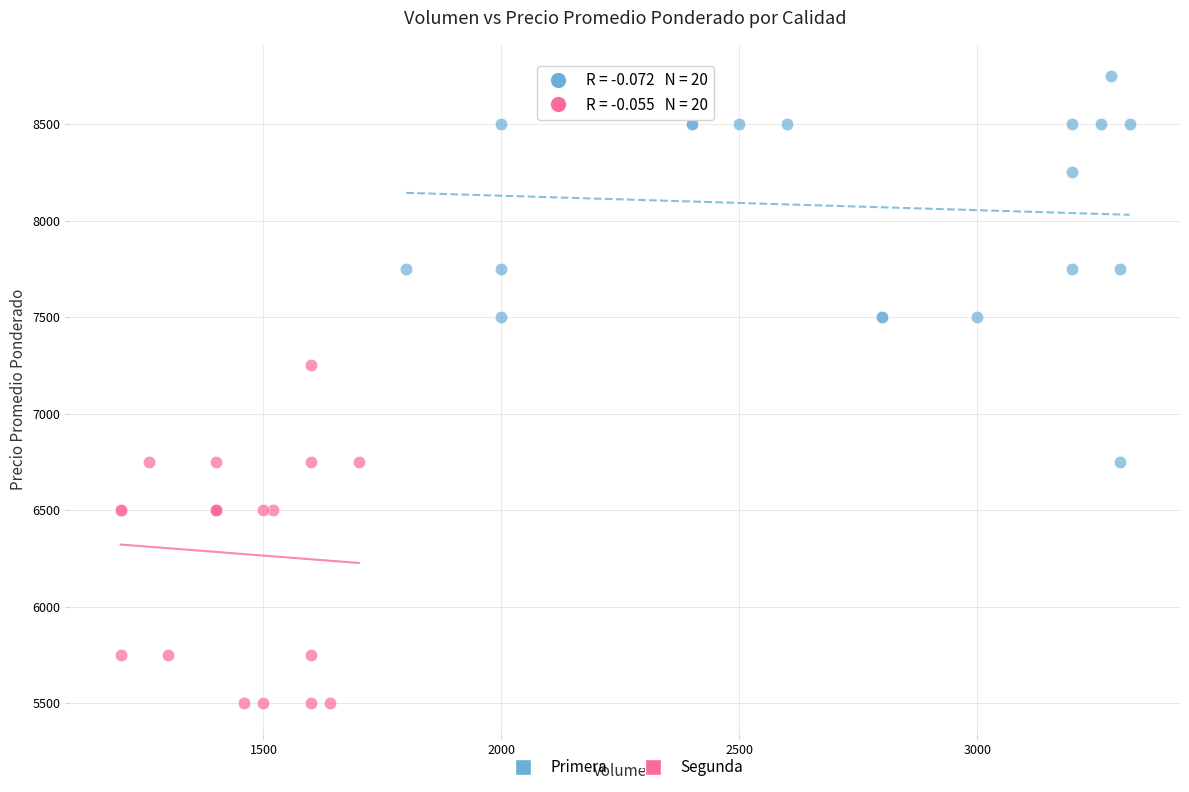

Which series reaches the maximum Y coordinate?

Primera